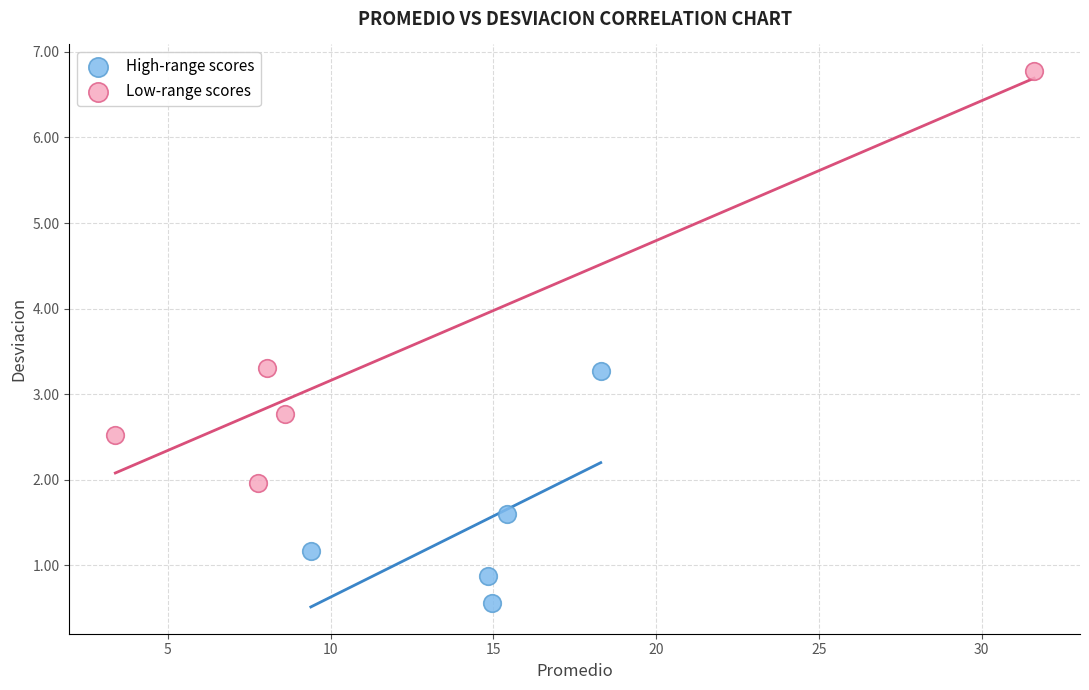

Which series has the widest spread of Y values?

Low-range scores